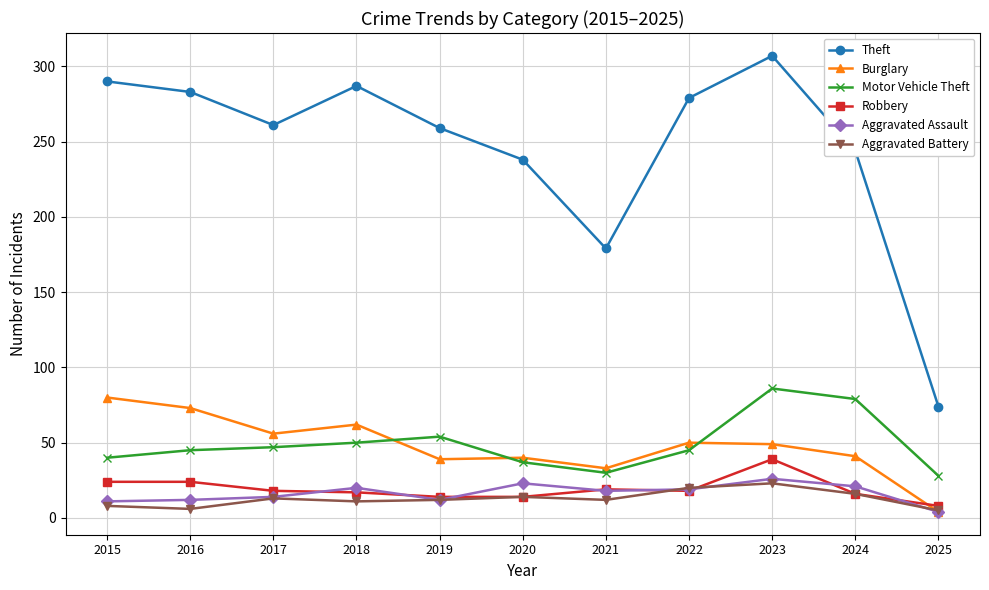

The Motor Vehicle Theft series shows 50 at 2018. True or false?

True